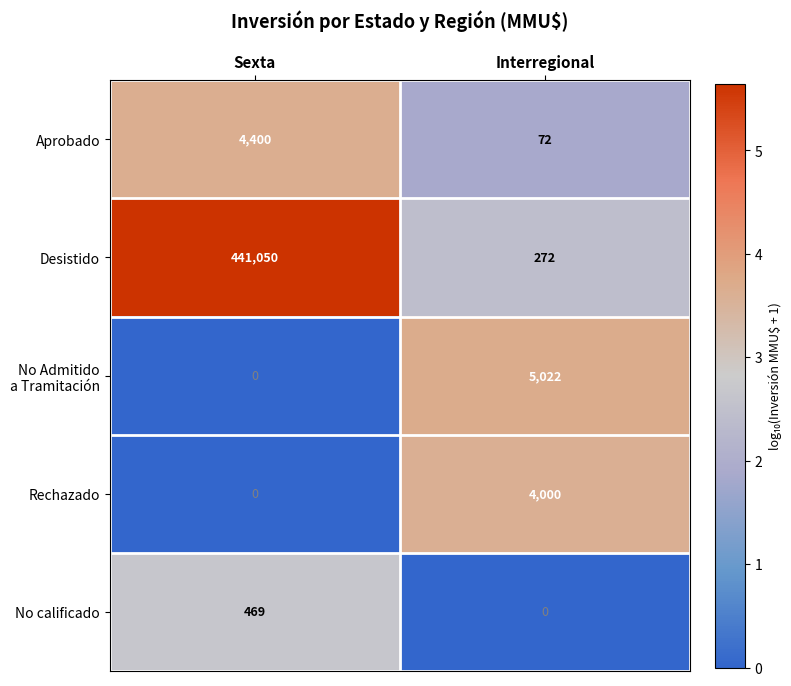

What is the sum of the No calificado values at Interregional and Sexta?

469